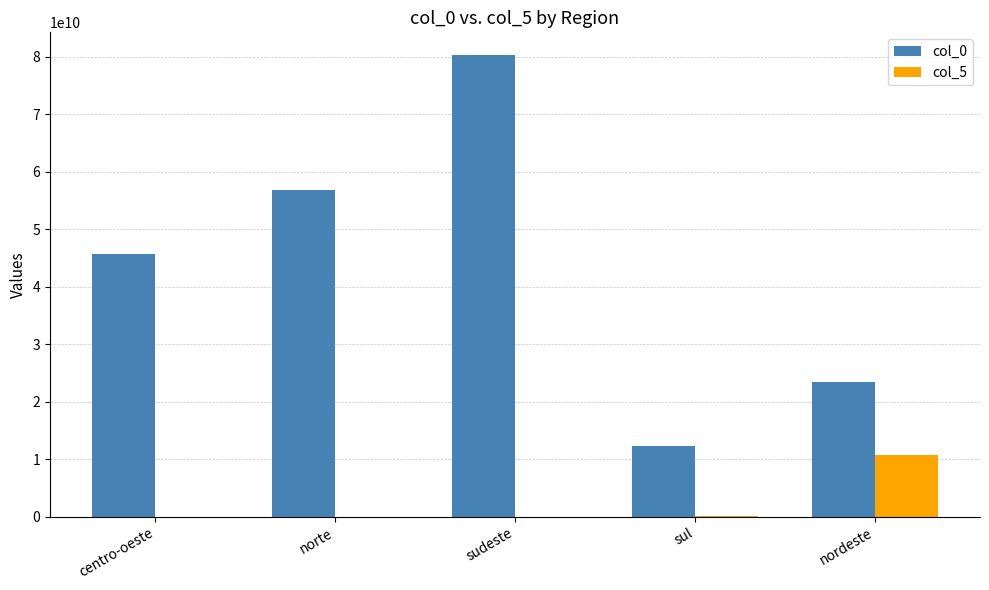

How many groups of bars are there?

5